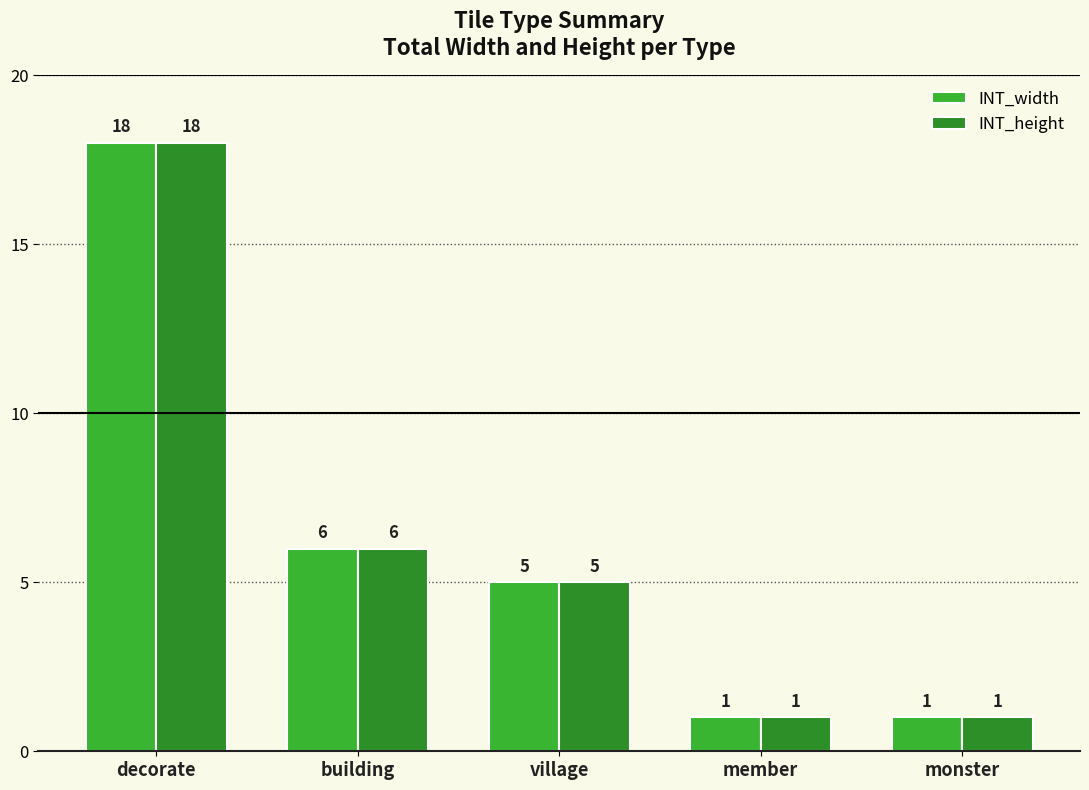

True or false: INT_width has a value of 32 at decorate.

False